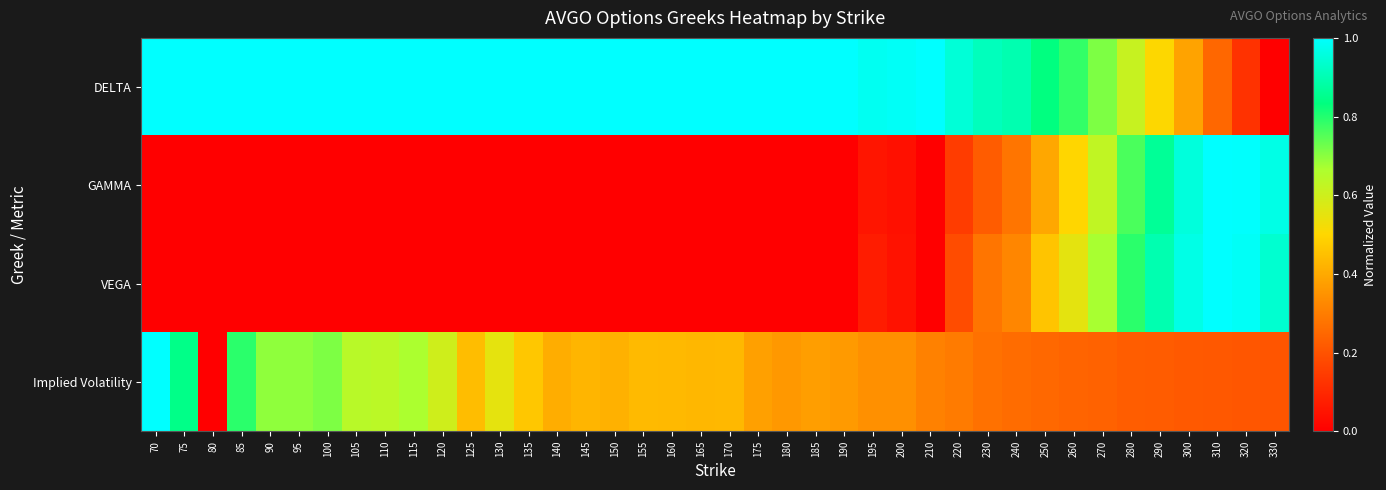

Which series has the largest range (max minus min)?

DELTA